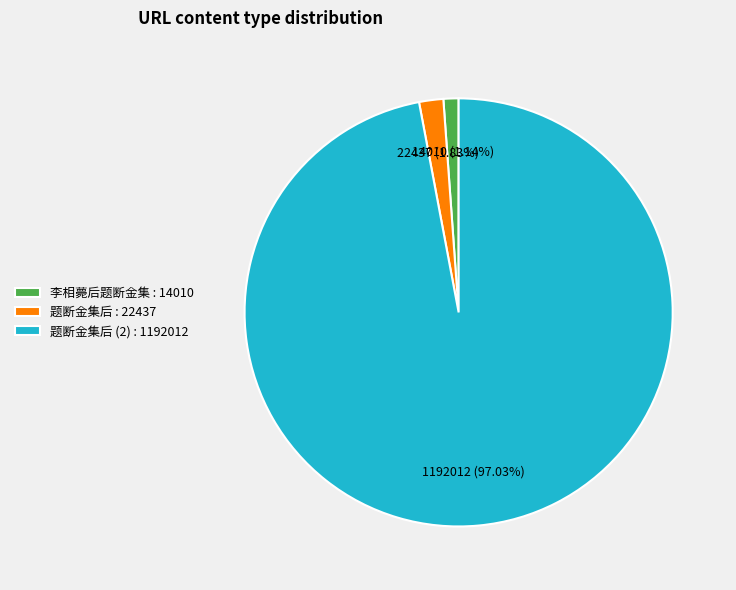

Combined, do 李相薨后题断金集 : 14010 and 题断金集后 (2) : 1192012 account for over 50%?

Yes